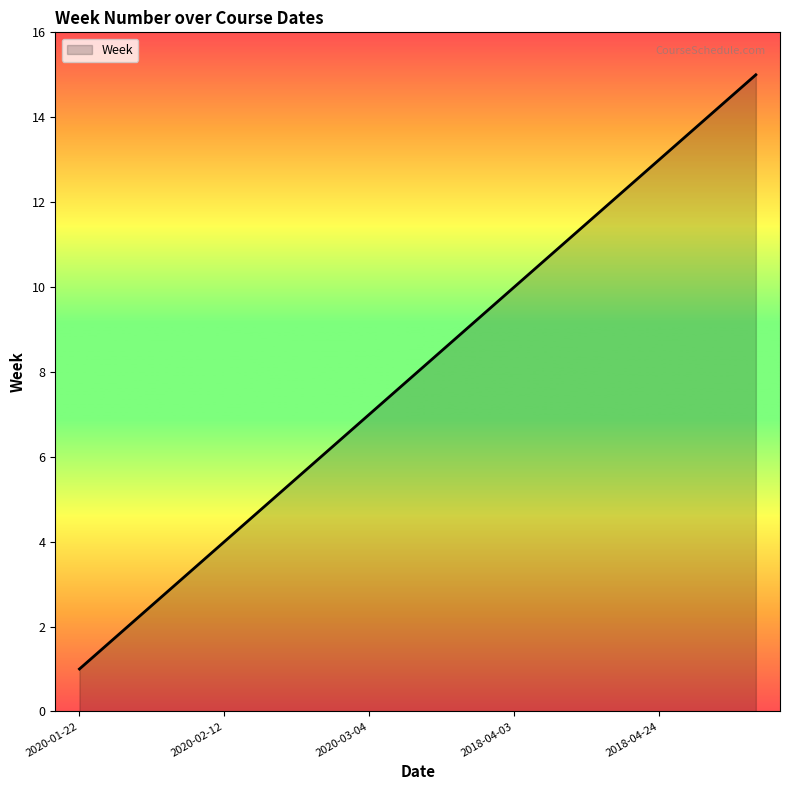

What is the difference between the maximum and minimum values?

14